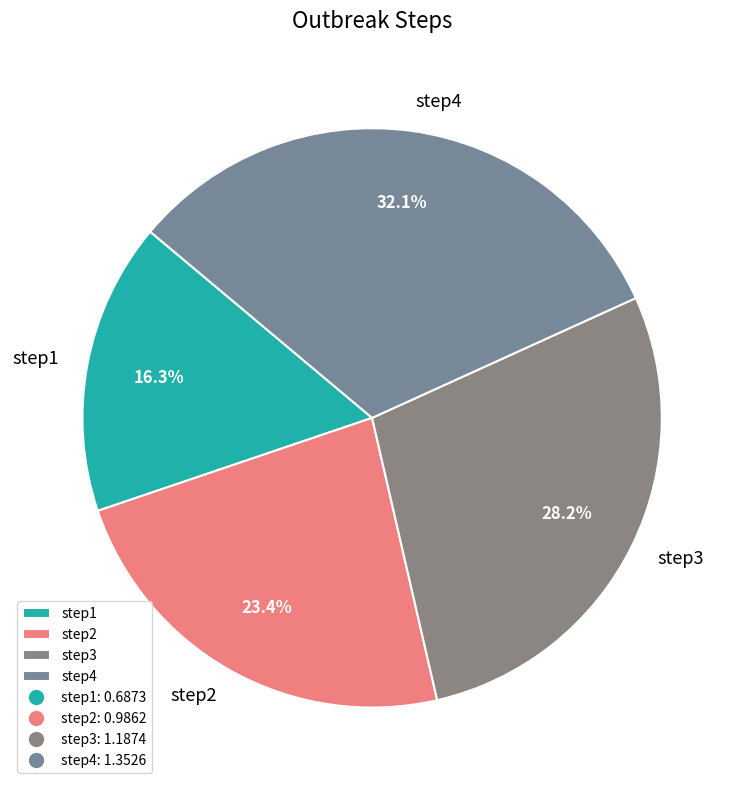

To the nearest percent, what is the difference between the largest and smallest slice percentages?

16%